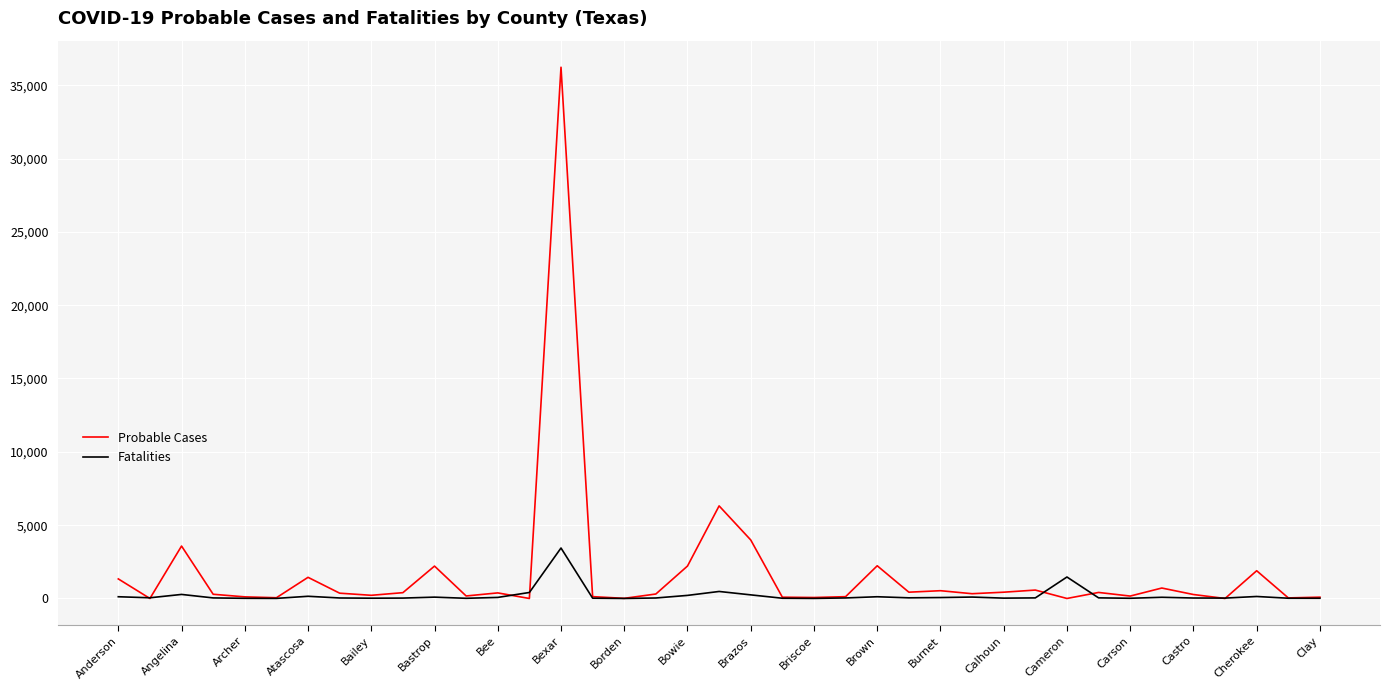

Rank the series by their maximum value, from highest to lowest.

Probable Cases, Fatalities